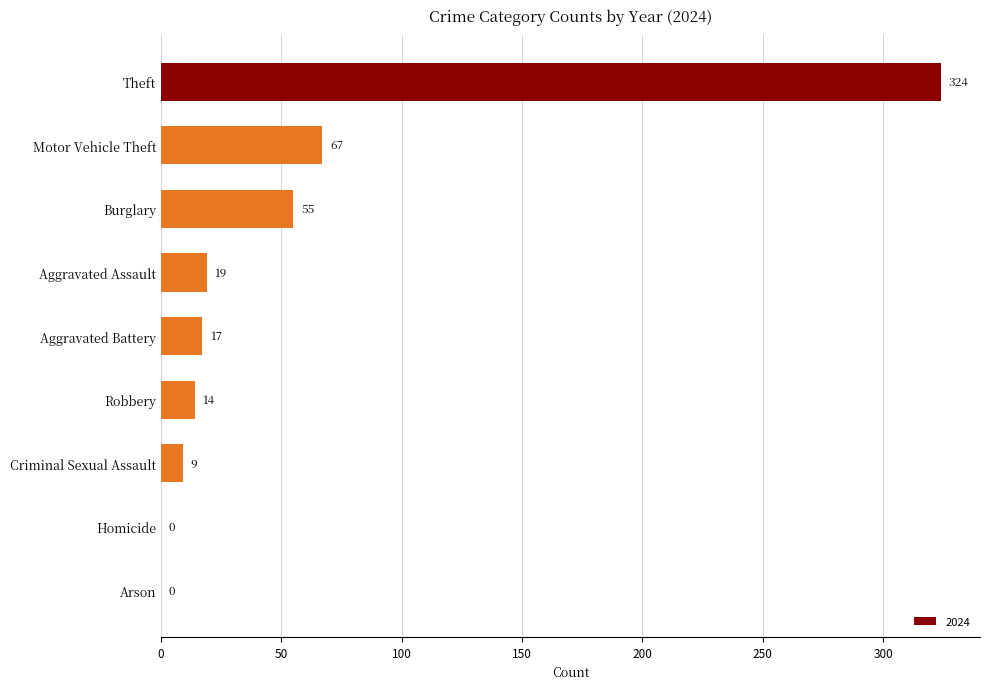

Where is the data nearest to the value 162?

Motor Vehicle Theft